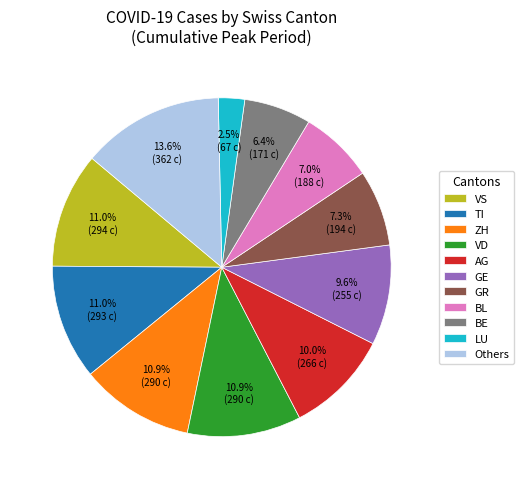

The BE slice represents 11% of the pie. True or false?

False